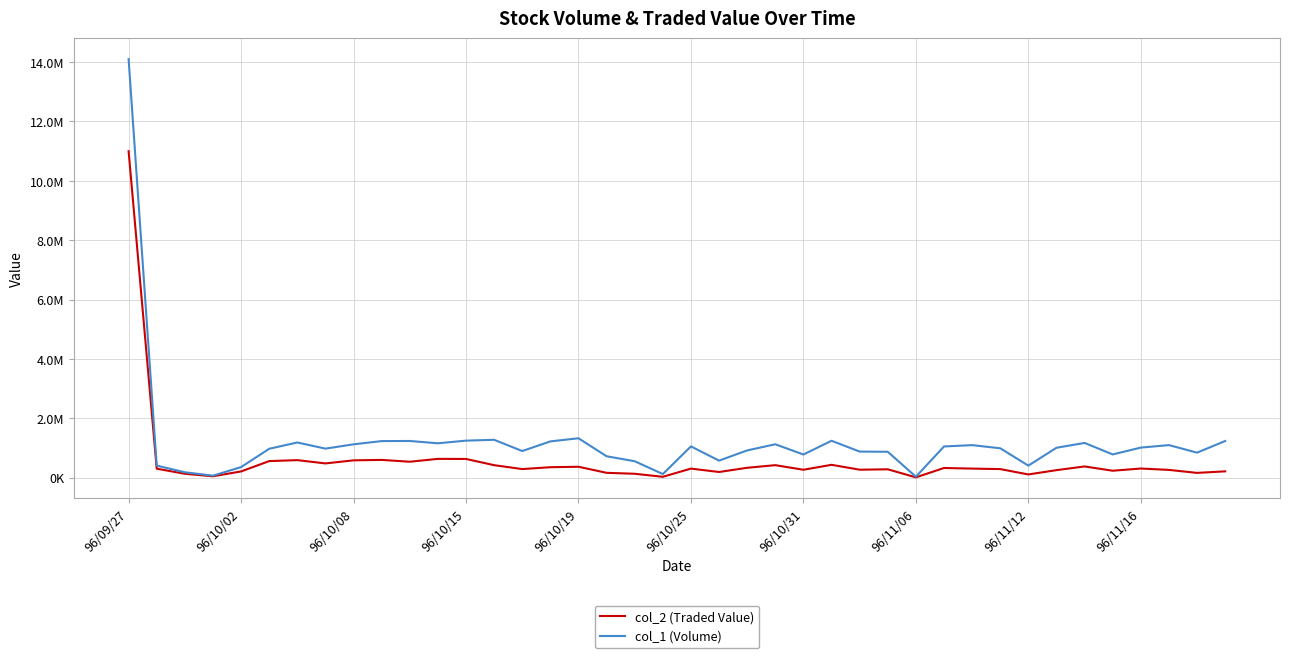

Does the chart display data point markers on the line(s)?

No